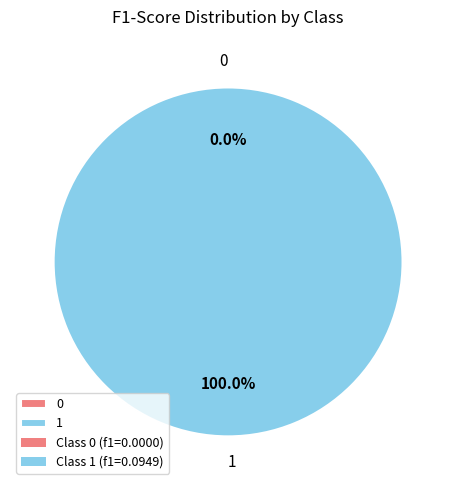

Is 1 the majority of the pie?

Yes